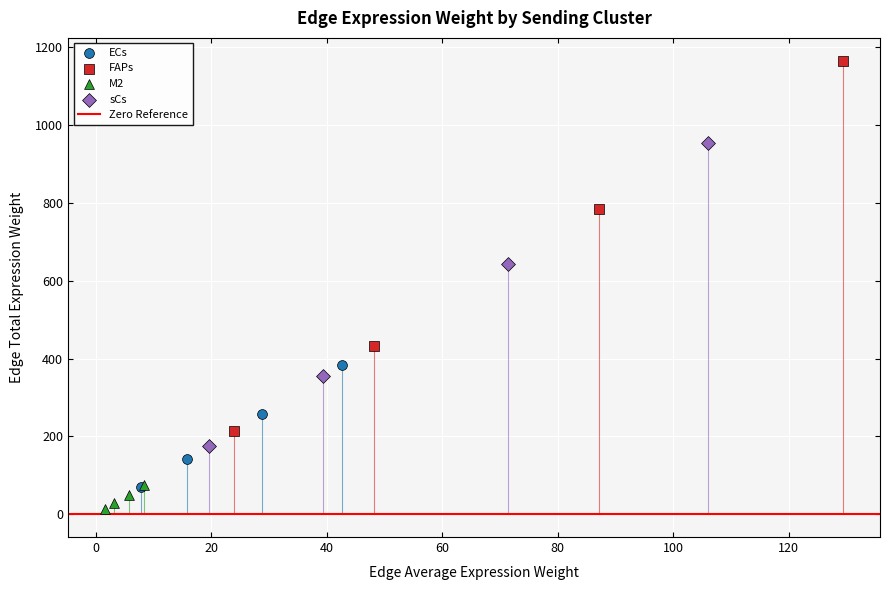

Which series has the largest Y range (max minus min)?

FAPs